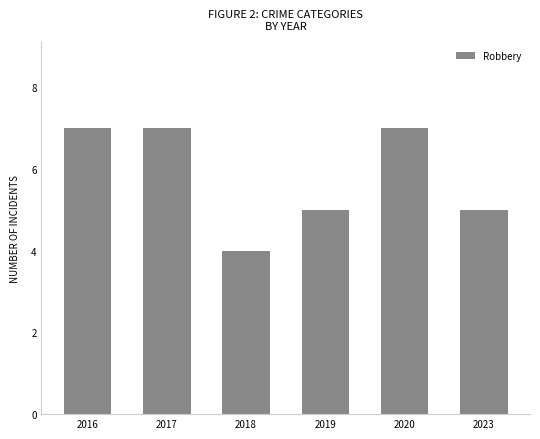

How many bars are there in total?

6